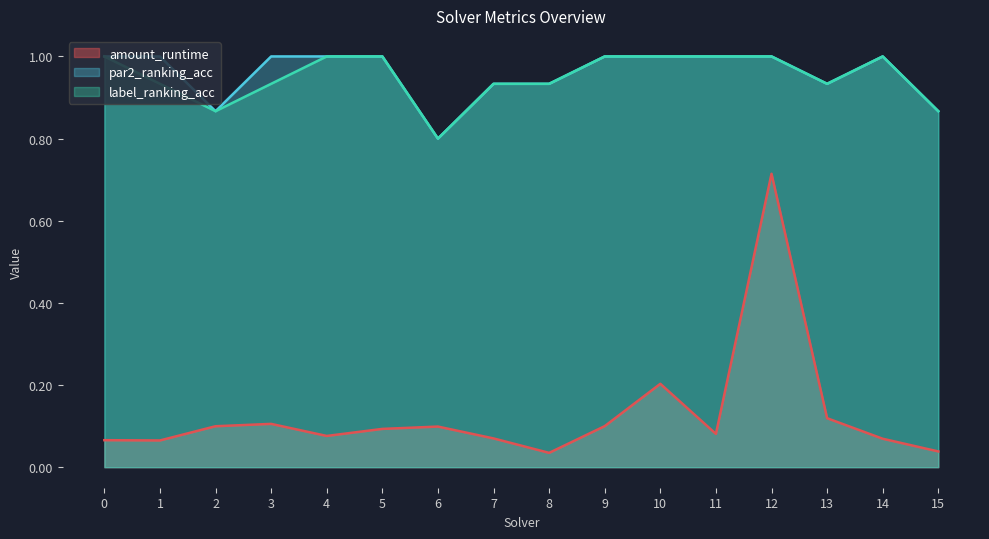

Between 4 and 5, which series saw the biggest shift?

amount_runtime